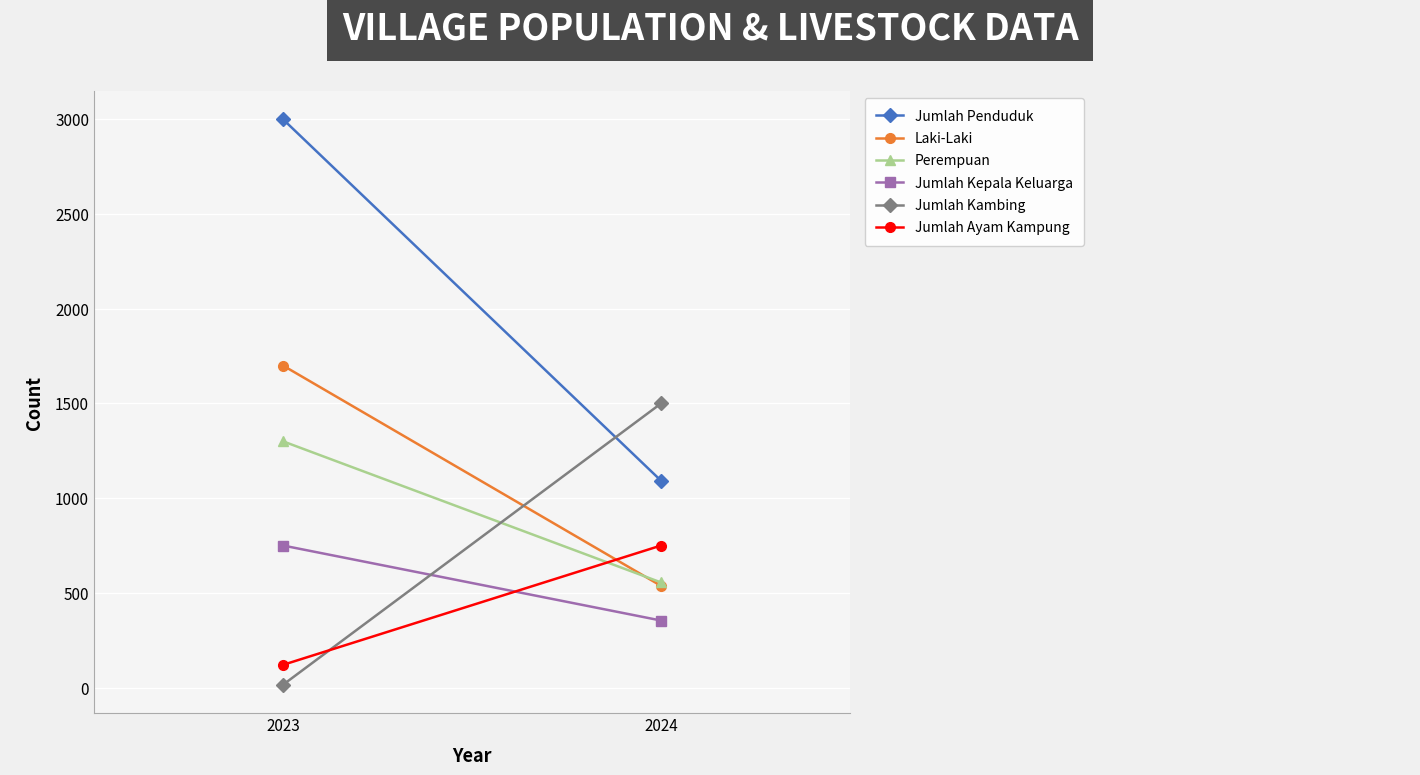

What is the smallest value displayed?

15